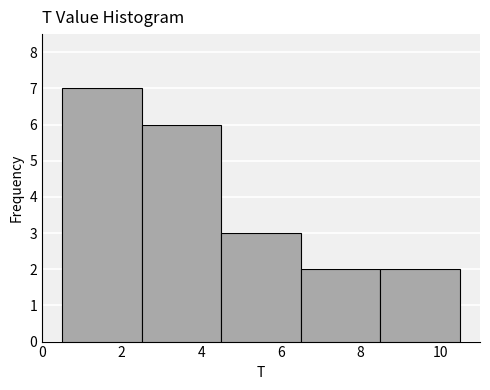

Which range on the x-axis has the tallest bar?

0.5 to 2.5